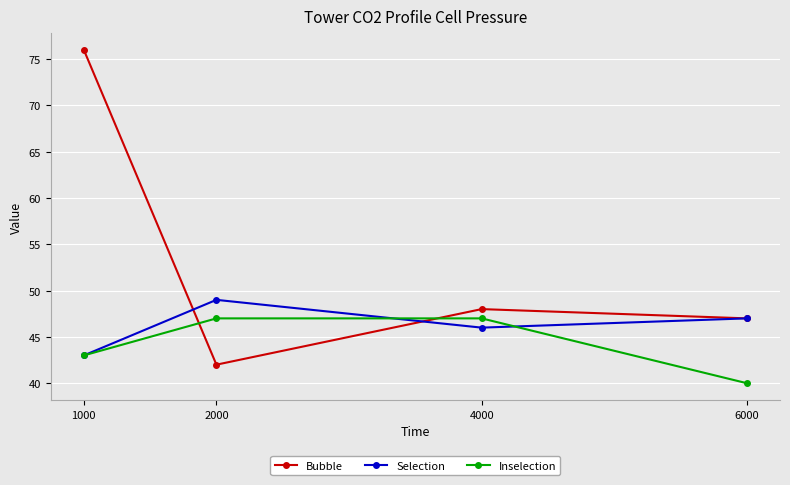

At 4000, list the series in order from smallest to largest.

Selection, Inselection, Bubble